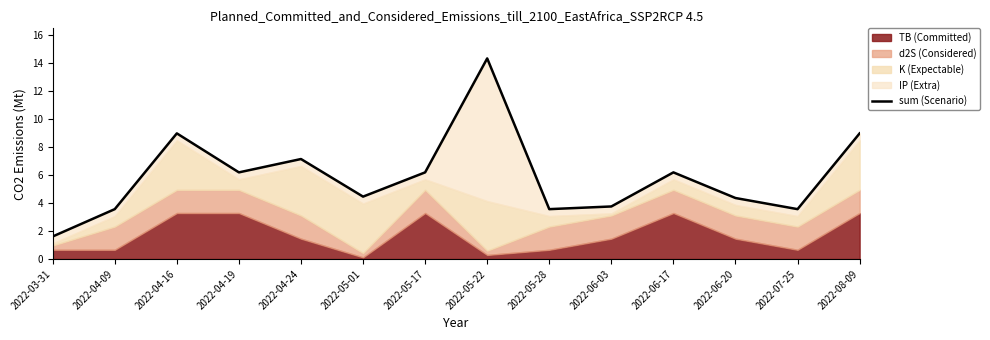

At which label is the value closest to 7?

2022-04-24